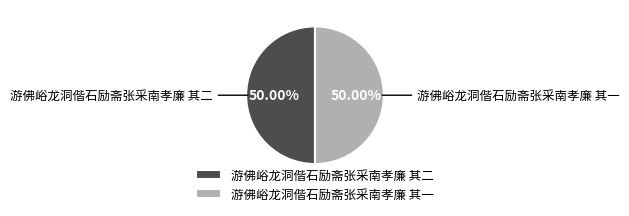

To the nearest percent, what percentage of the pie is 游佛峪龙洞偕石励斋张采南孝廉 其二?

50%